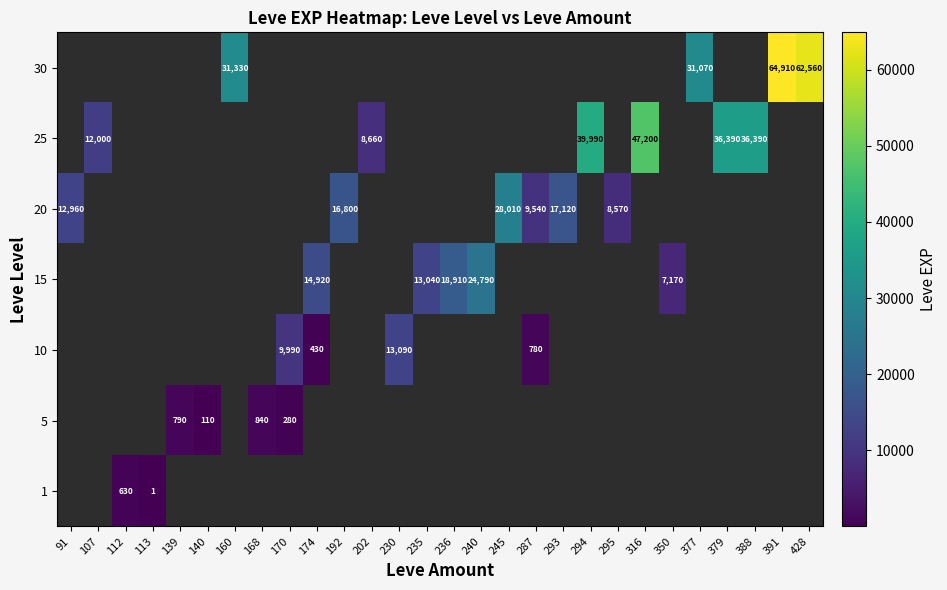

Is it true that 25 equals 15927 at 107?

False